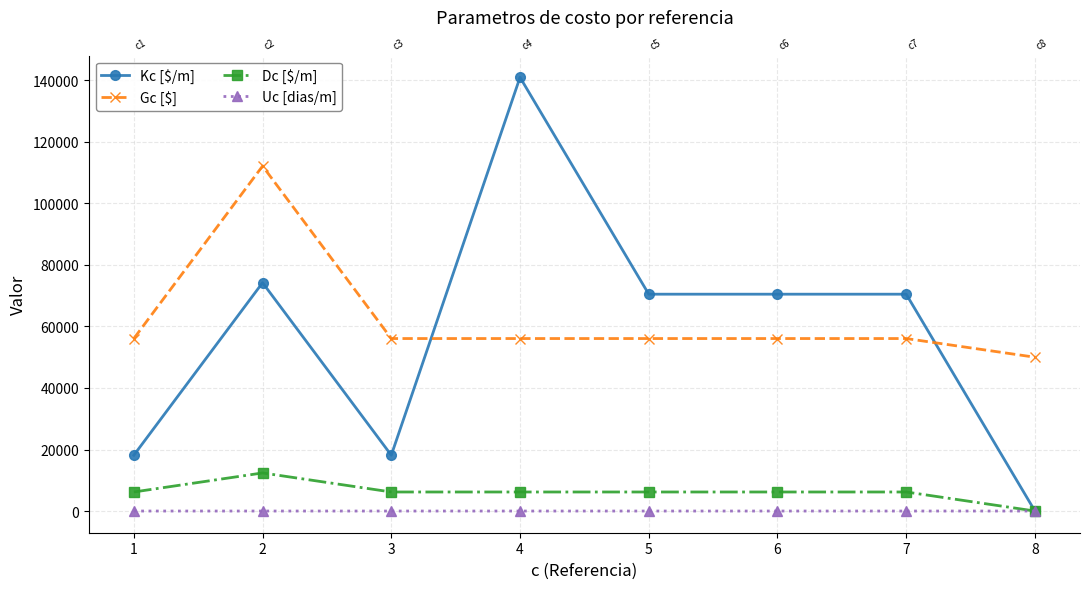

The value of Dc [$/m] at 7 is 2037.3. True or false?

False